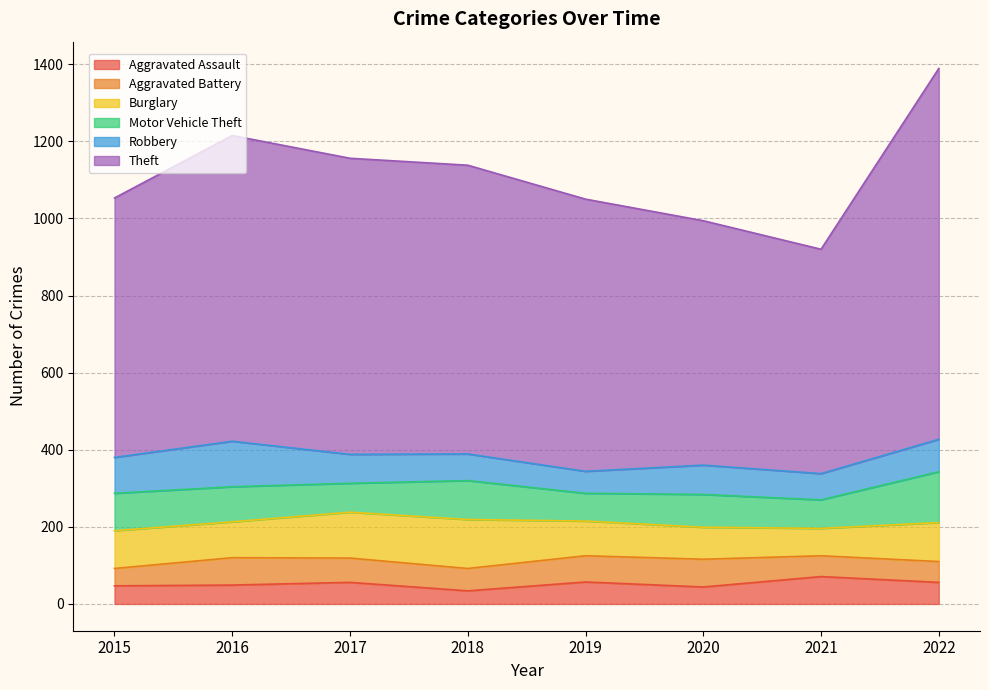

Which series has the largest total across all categories?

Theft